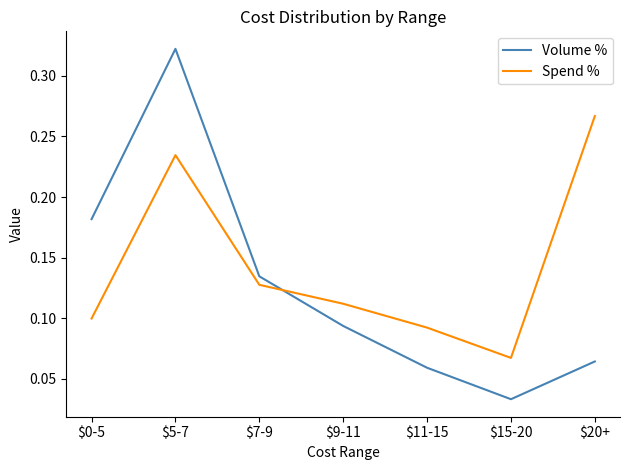

Rank the series by their maximum value, from lowest to highest.

Spend %, Volume %